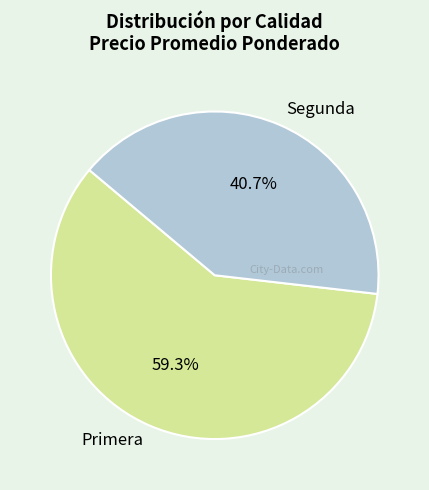

Rank the categories by value from lowest to highest.

Segunda, Primera